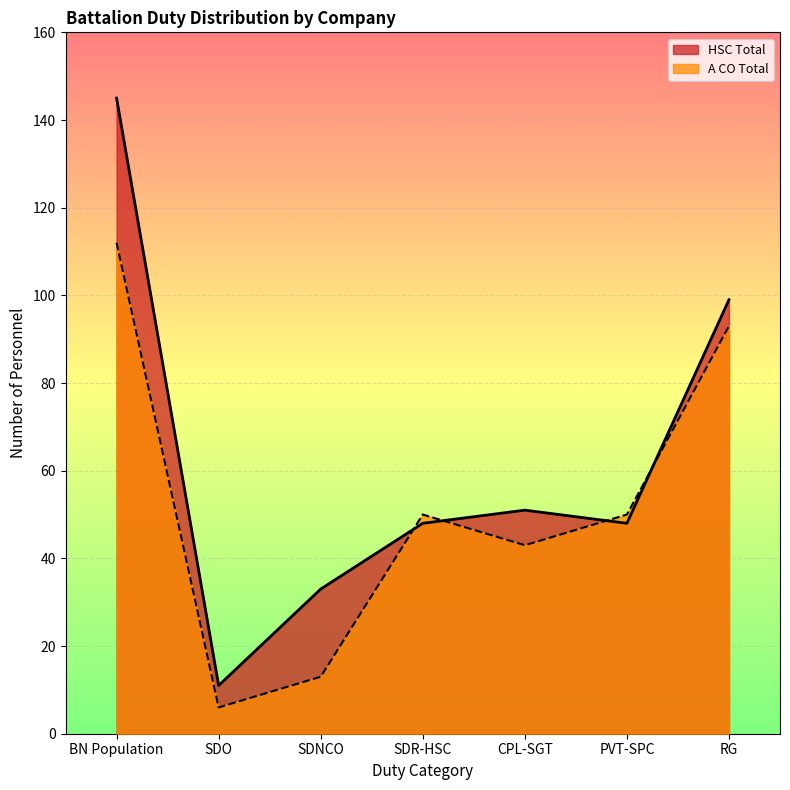

Which series has the widest spread of values?

HSC Total